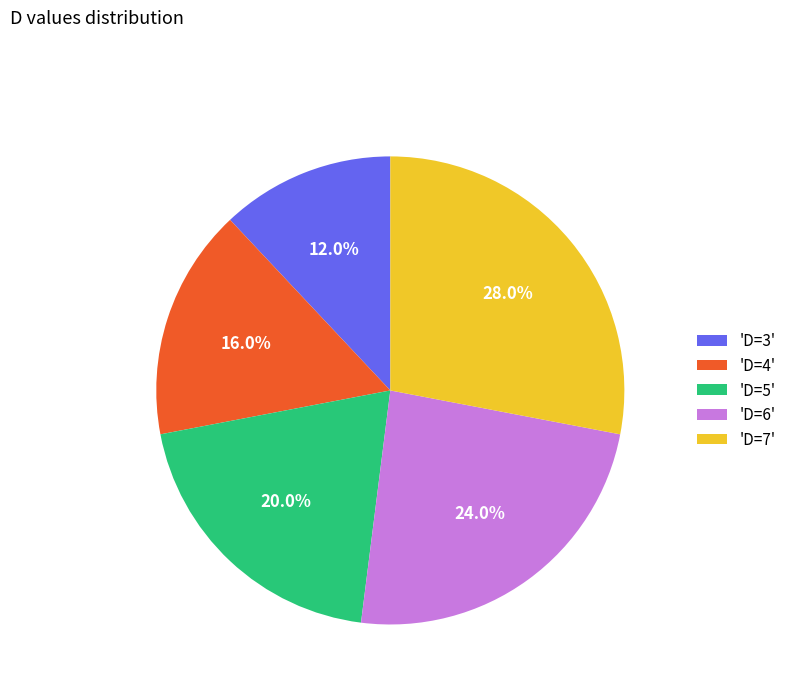

What is the largest slice in the pie chart?

'D=7'